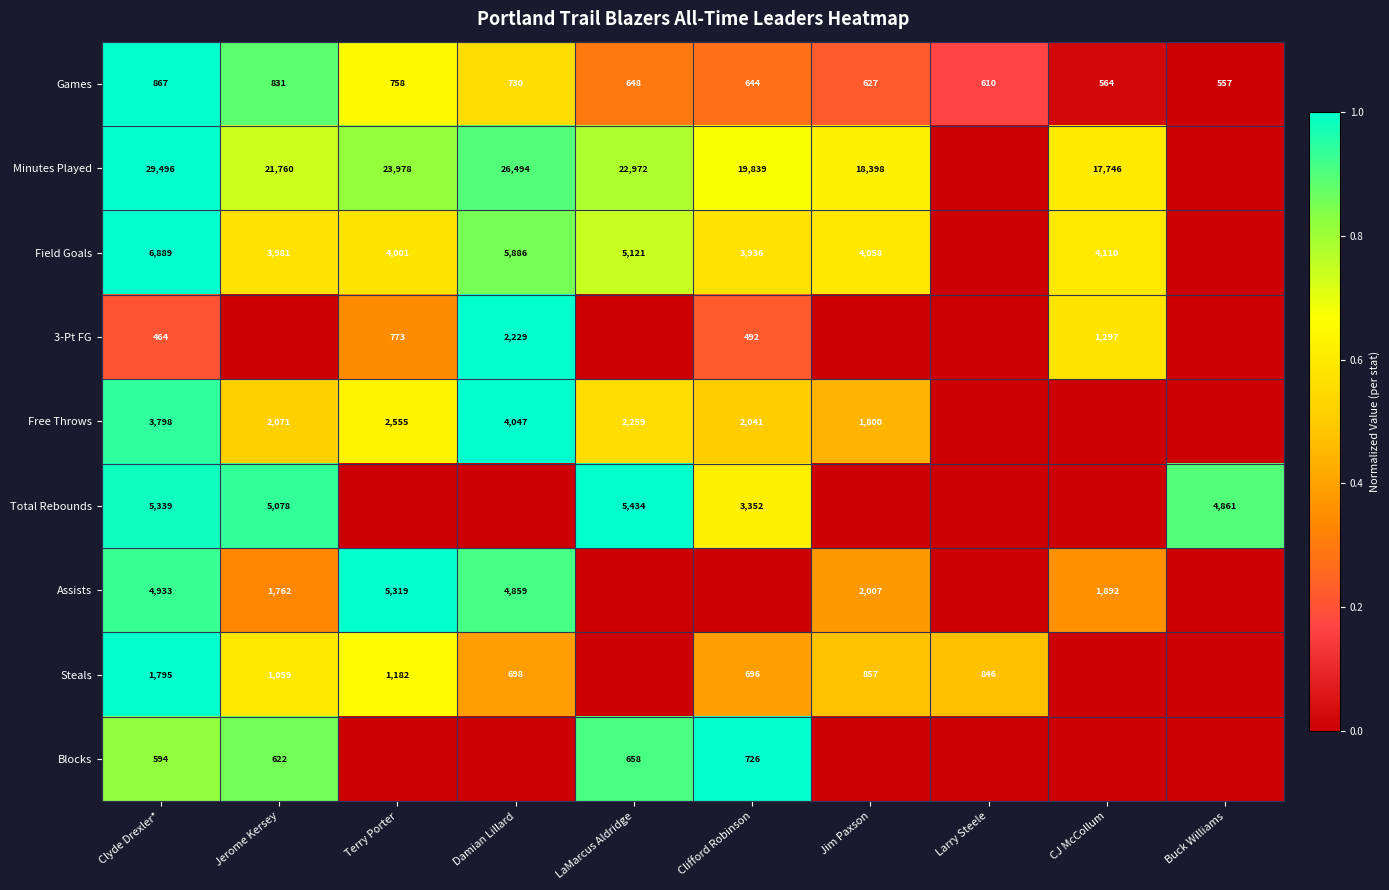

Is the value of Steals at Jerome Kersey greater than the value of Free Throws at Jerome Kersey?

No